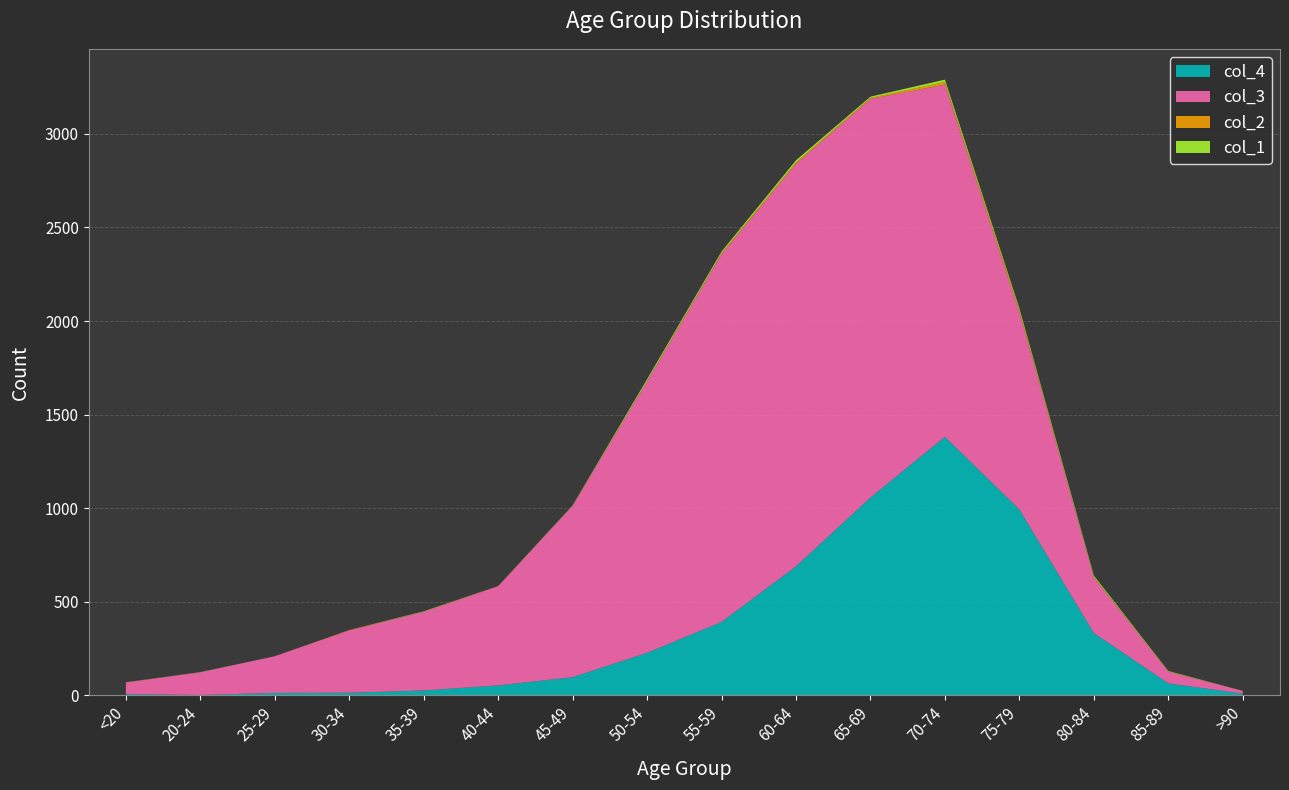

Reading left to right, transcribe all the data shown in this chart.

col_1: 0	1	0	0	2	0	2	9	8	11	6	13	10	7	3	0
col_2: 1	0	0	2	1	1	1	3	6	8	6	14	12	4	1	0
col_3: 62	121	196	333	420	530	915	1450	1965	2151	2130	1882	1053	296	62	15
col_4: 7	2	13	14	26	53	97	227	392	689	1057	1381	993	333	64	9